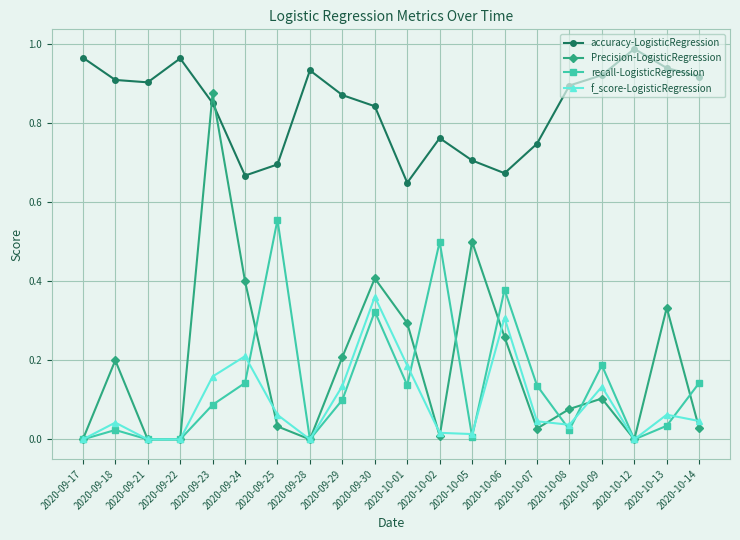

Where is the first local maximum for f_score-LogisticRegression?

2020-09-18